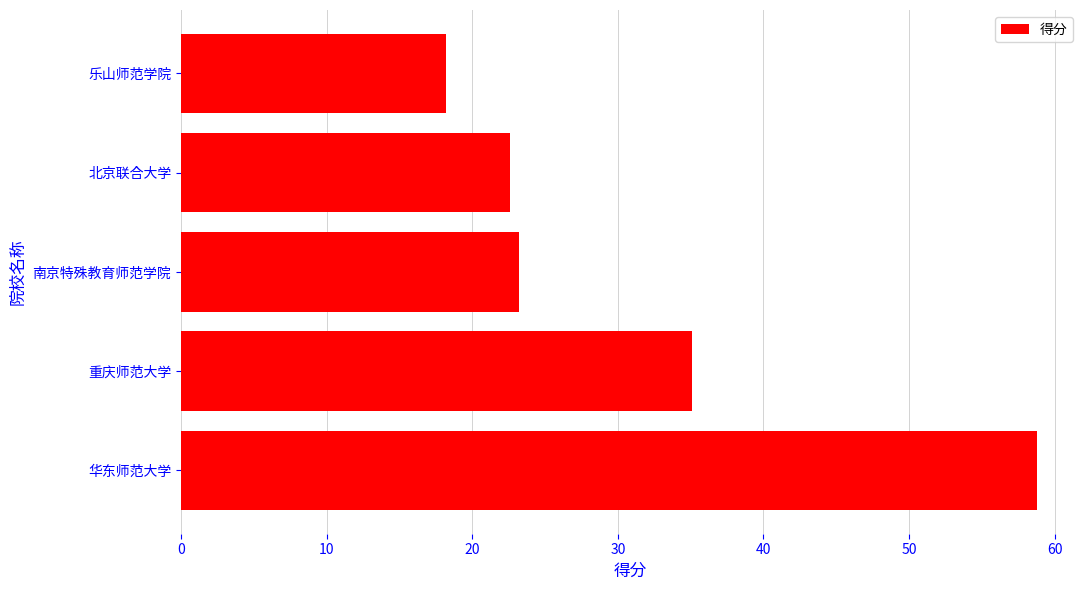

What is the ratio of the value at 华东师范大学 to the value at 南京特殊教育师范学院?

2.5